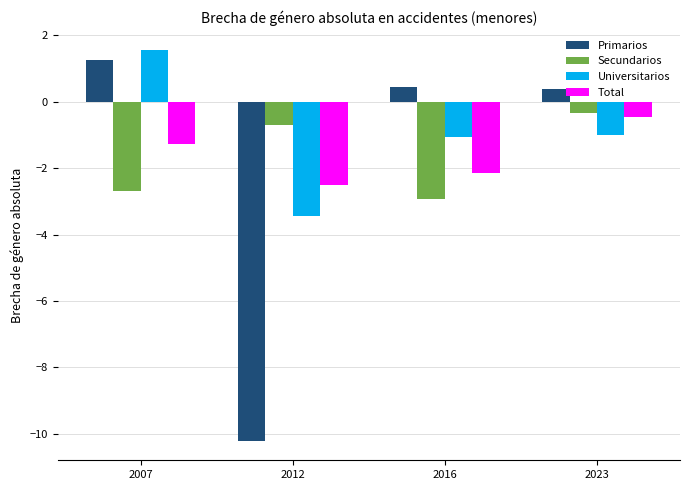

Which category has the lowest value in the Total series?

2012